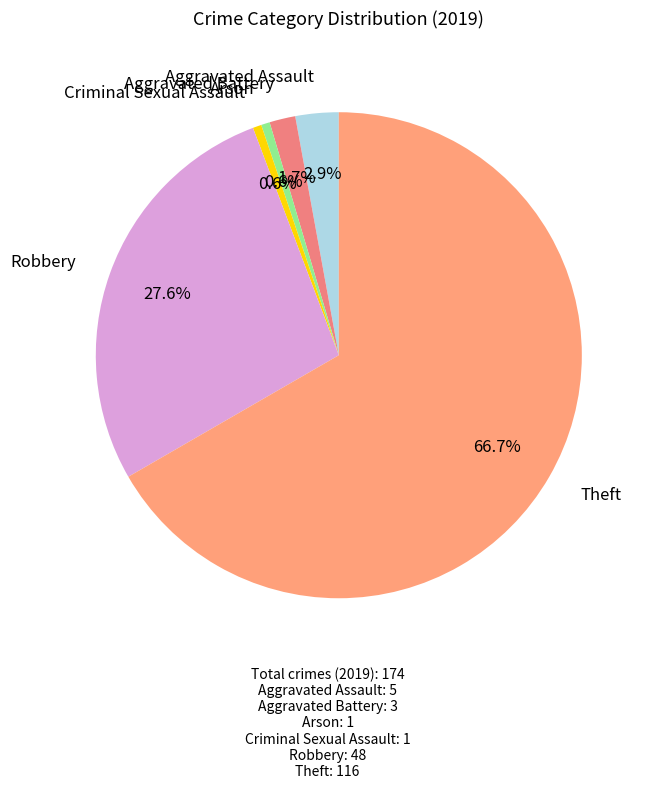

Is there any slice that represents more than half of the pie?

Yes